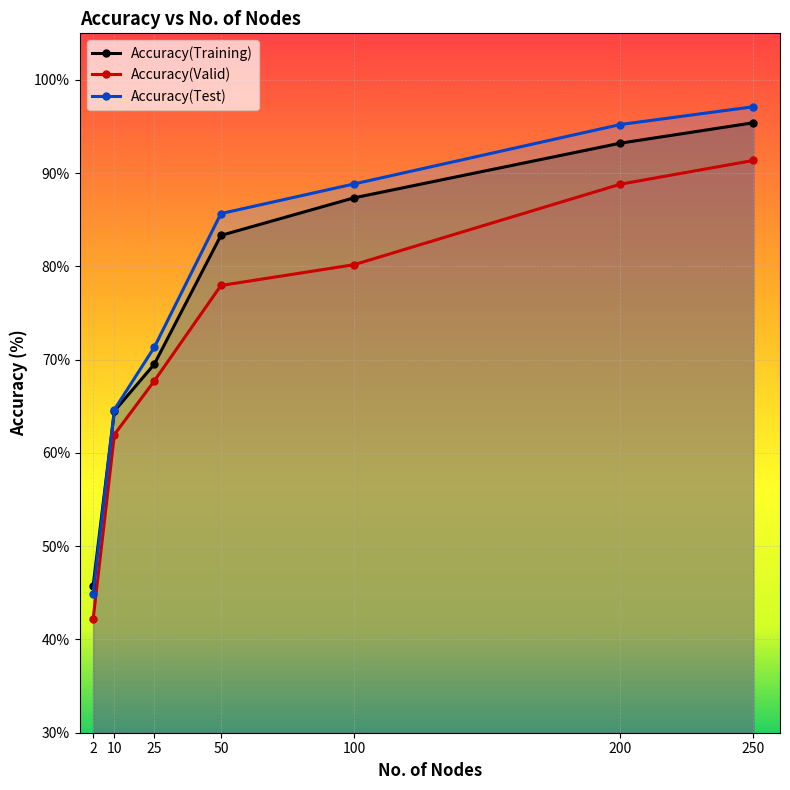

What is the minimum value for Accuracy(Valid)?

42.2